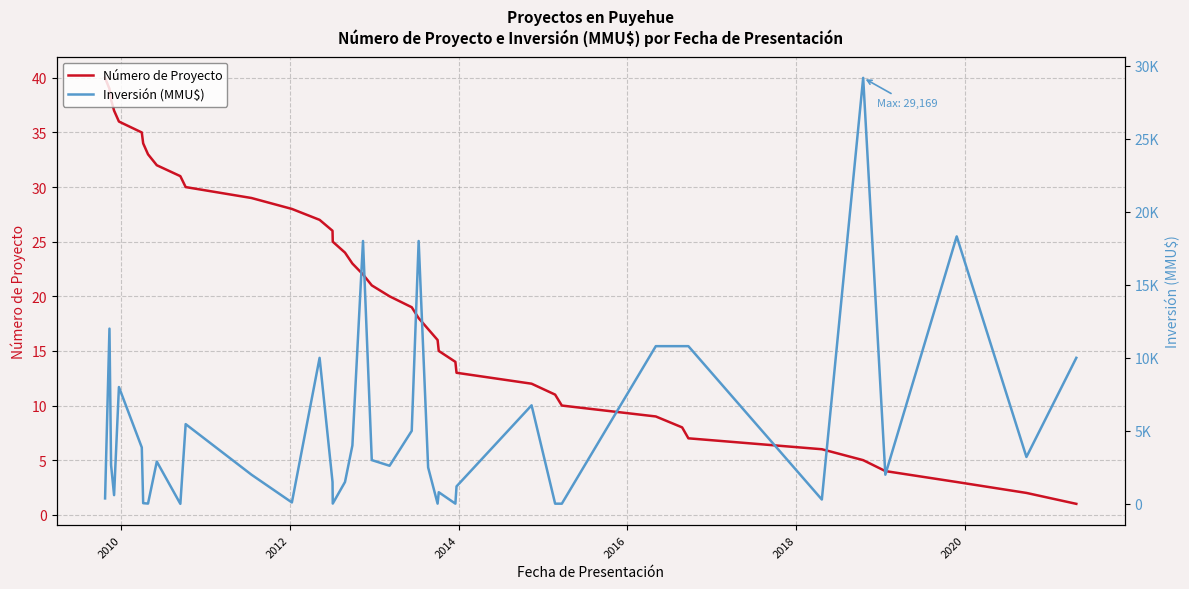

Which series has the largest range (max minus min)?

Inversión (MMU$)